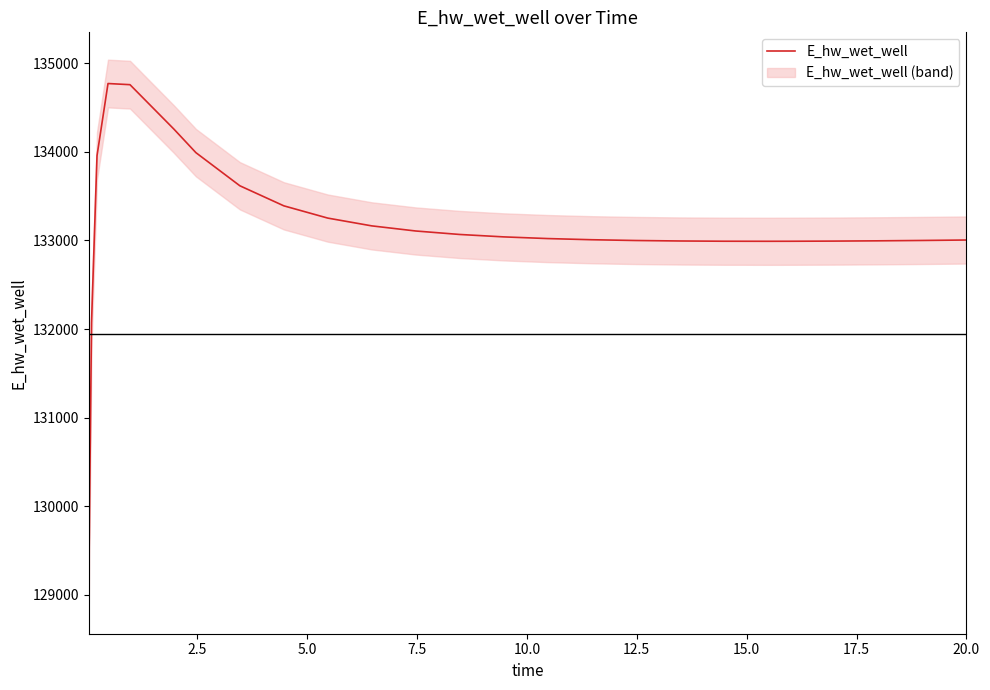

What is the minimum value for E_hw_wet_well?

129124.4